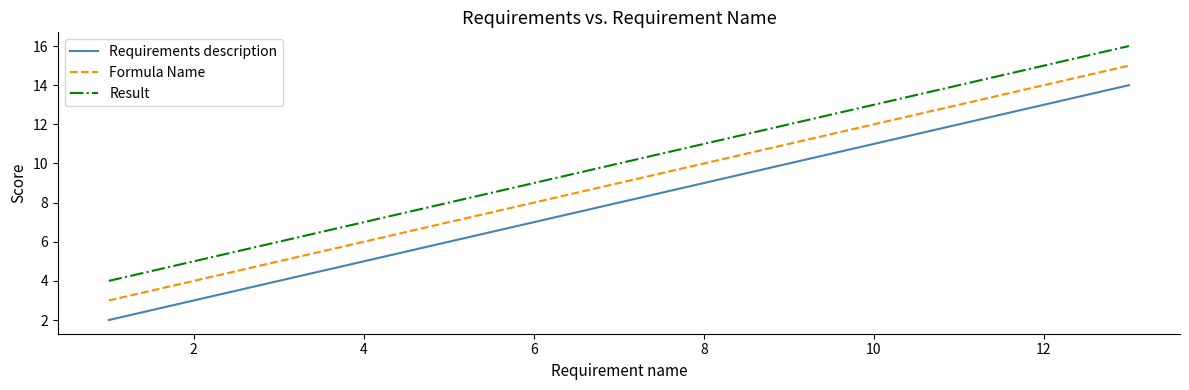

What is the difference between the second highest and second lowest values in the Result series?

4